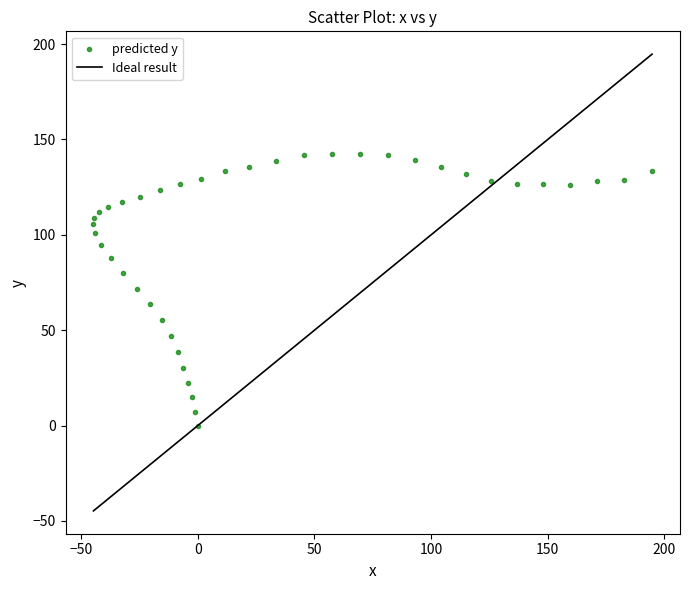

What is the range of Y values (max minus min)?

142.5